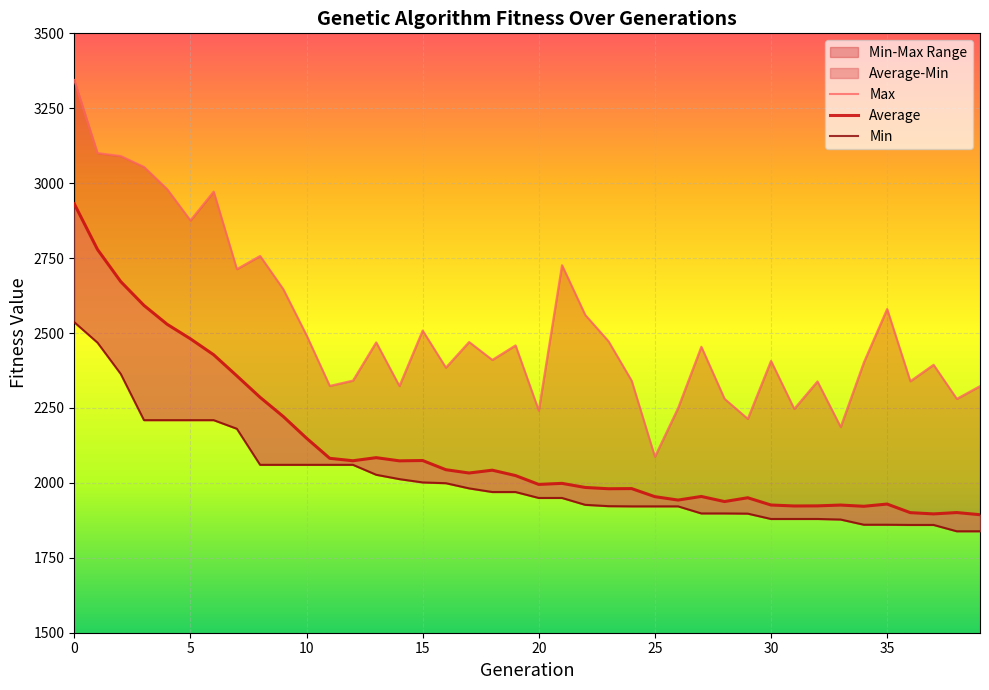

Is it true that Min equals 1091.8 at 19?

False